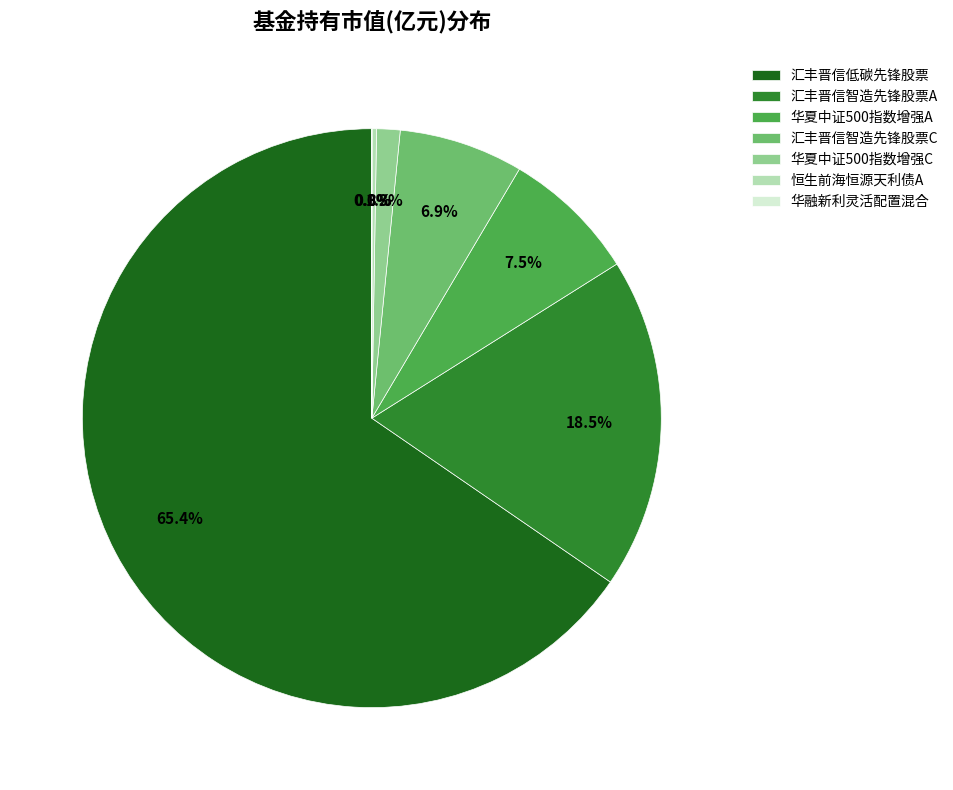

To the nearest percent, what is the difference between the largest and smallest slice percentages?

65%